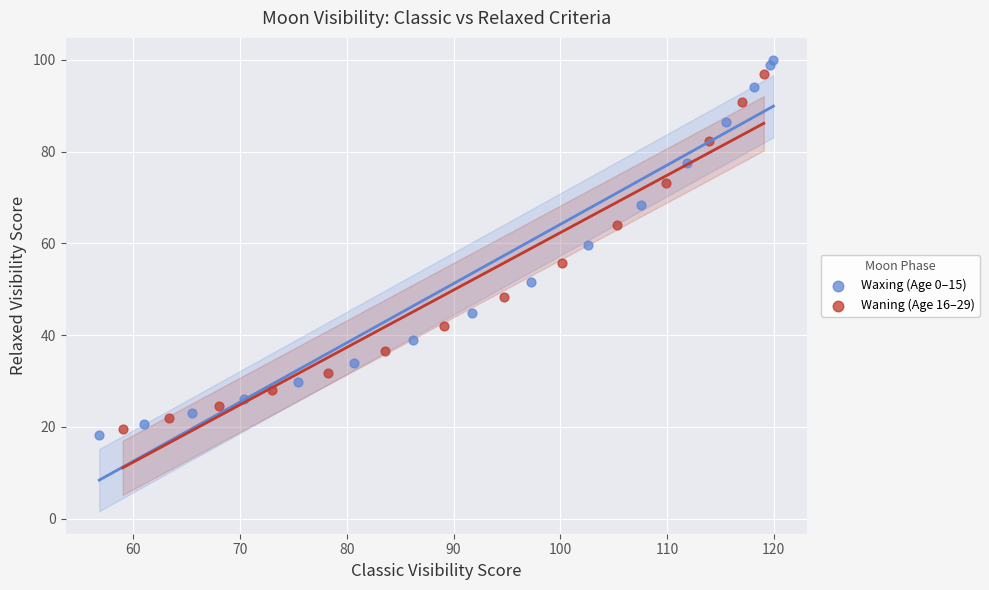

What are all the series names shown in the legend?

Waxing (Age 0–15), Waning (Age 16–29)